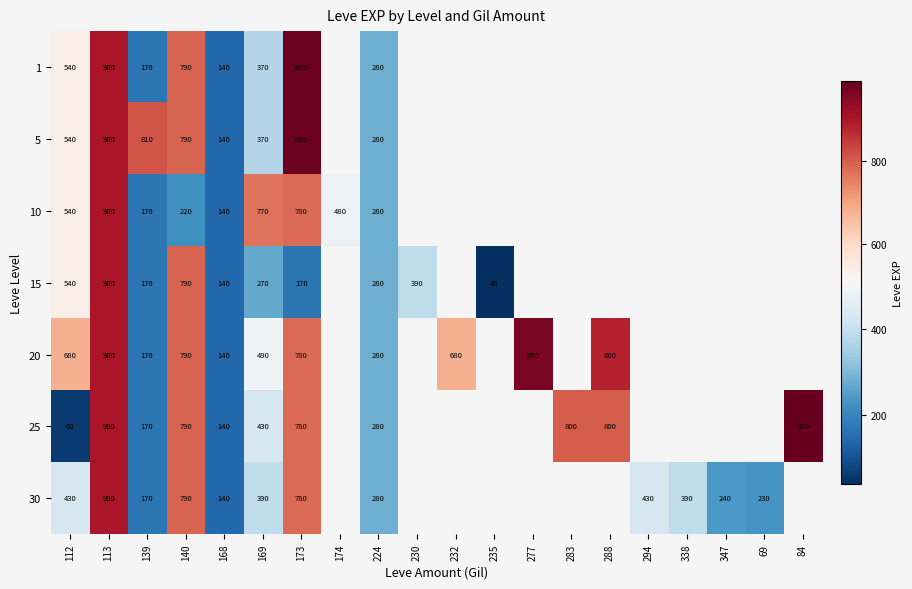

What is the total value across all series at 140?

4960